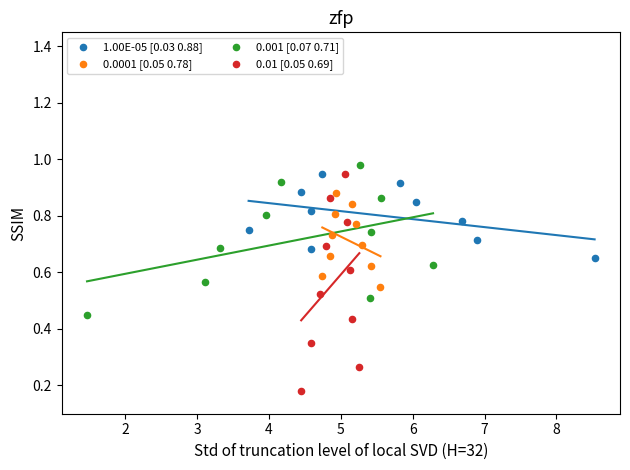

Which series contains the lowest Y value?

0.01 [0.05 0.69]